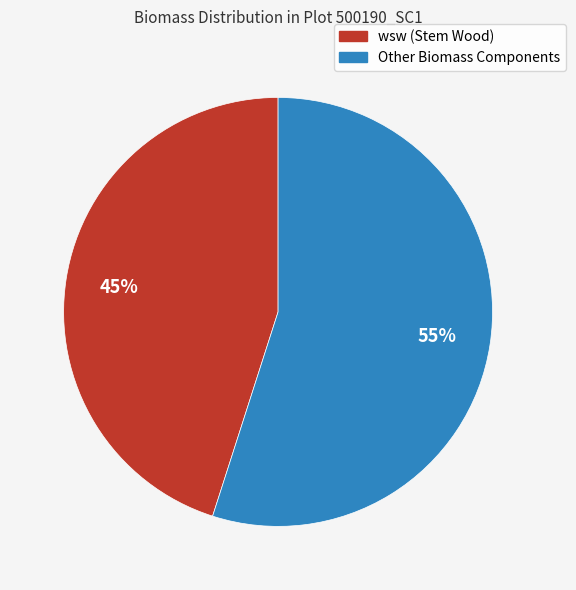

Is there a majority slice in this chart?

Yes